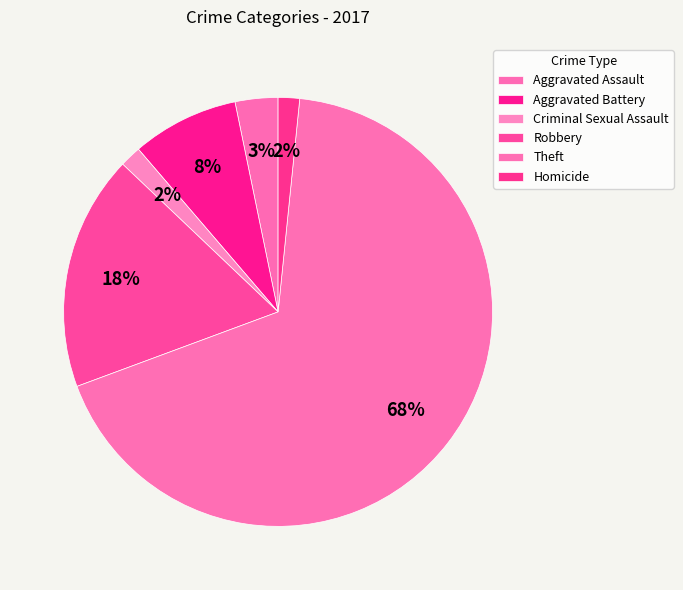

How many segments does this pie chart have?

6